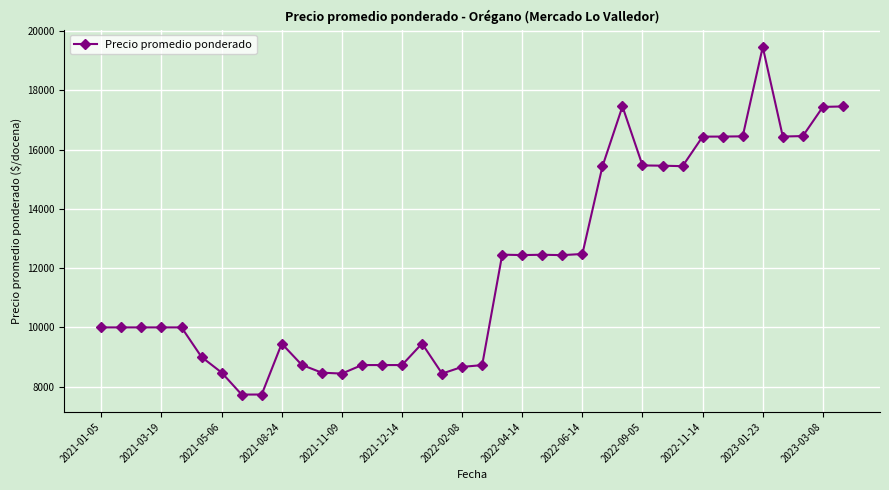

True or false: there are more than 0 points higher than both neighbors.

True